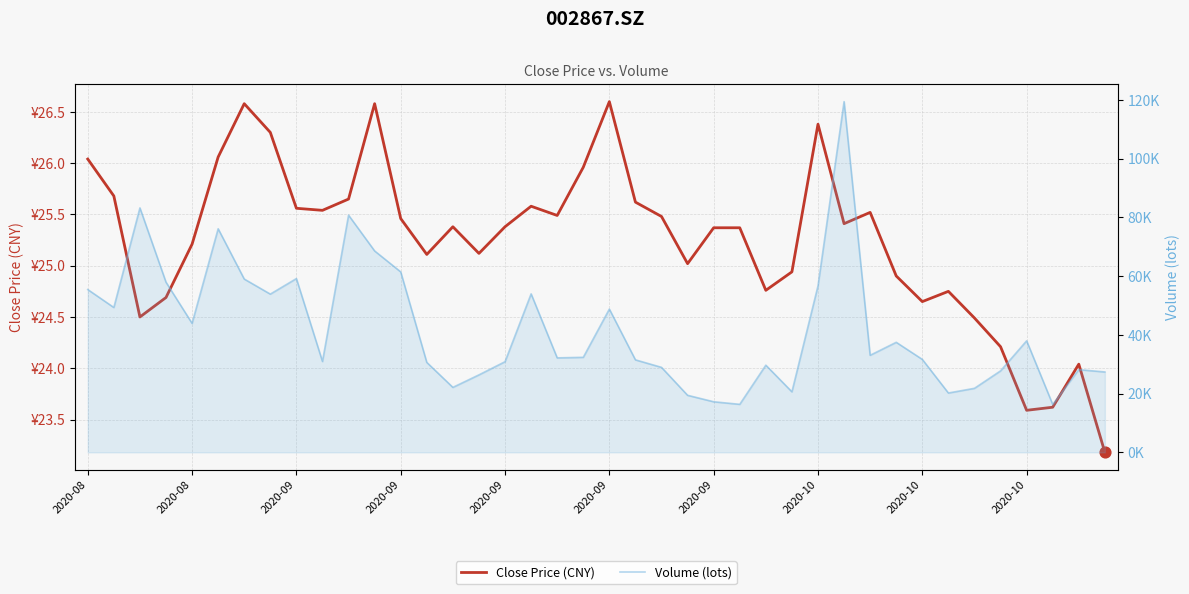

At how many categories does at least one series exceed 38091?

16